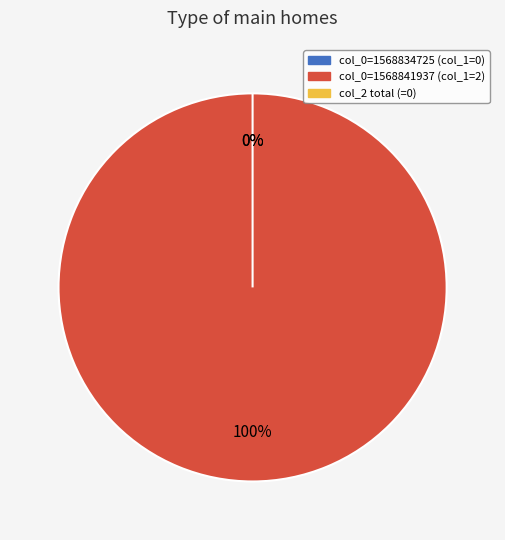

Count the number of slices in the pie.

2